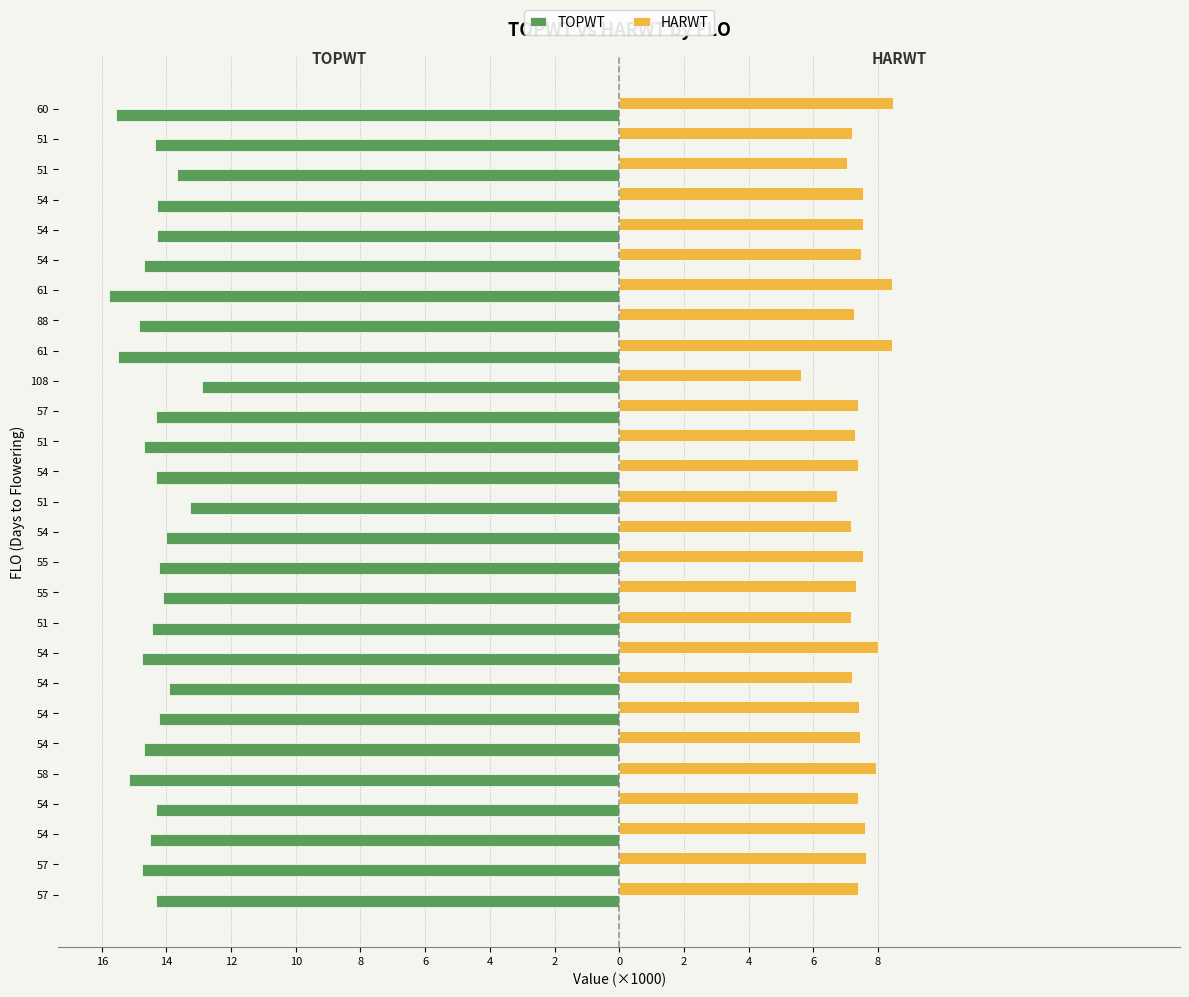

What are all the series names shown in the legend?

TOPWT, HARWT